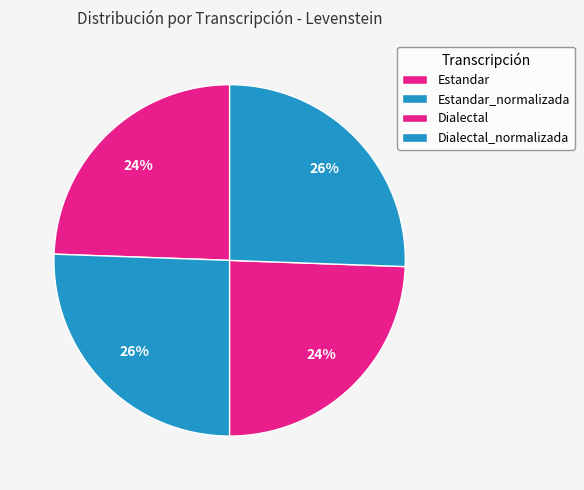

To the nearest percent, what percentage of the pie is Dialectal_normalizada?

26%